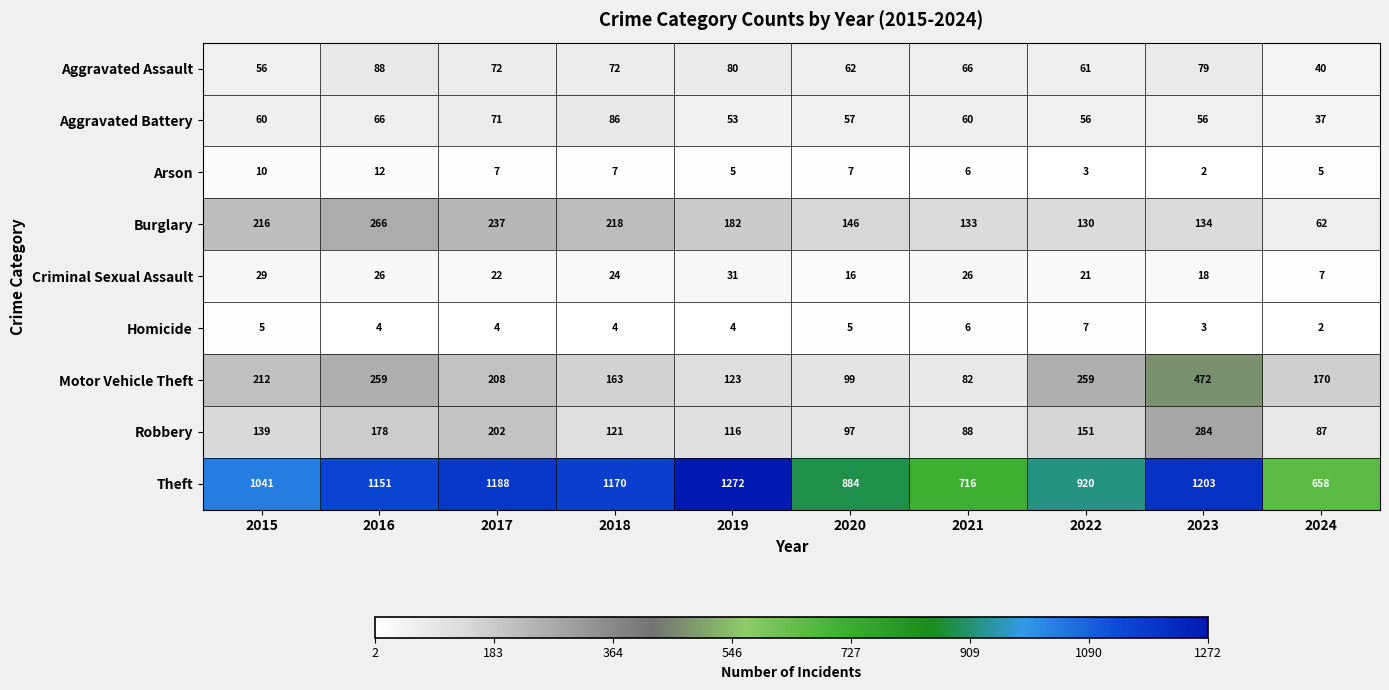

Which series has the largest total across all categories?

Theft